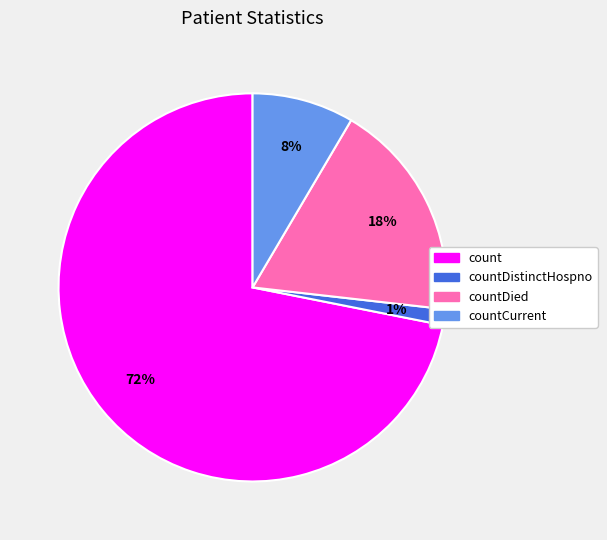

To the nearest percent, what portion does countDied represent?

18%